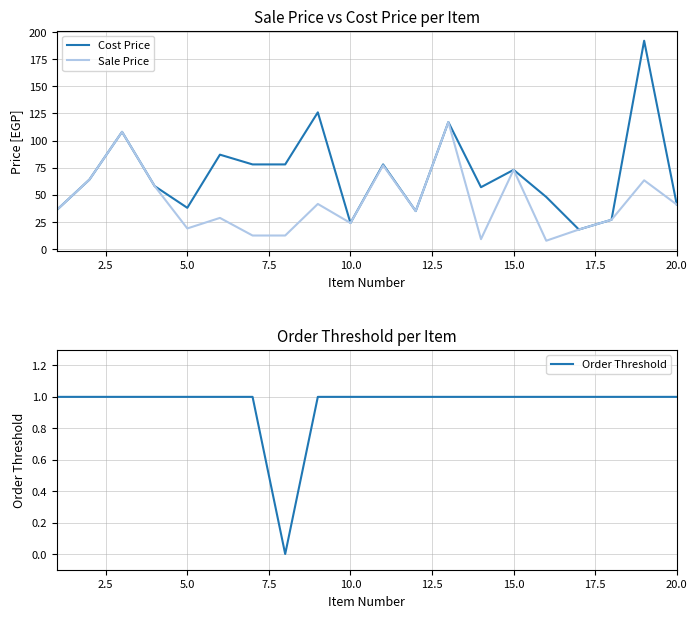

Reading left to right, list all the values displayed in this chart.

Cost Price: 36.0	64.0	108.0	58.0	38.0	87.0	78.0	78.0	126.0	24.0	78.0	35.0	117.0	57.0	73.0	48.0	18.0	27.0	192.0	41.0
Sale Price: 36.0	64.0	108.0	58.0	19.0	28.7	12.5	12.5	41.6	24.0	77.2	35.0	117.0	9.1	73.0	7.7	18.0	27.0	63.4	41.0
Order Threshold: 1.0	1.0	1.0	1.0	1.0	1.0	1.0	0.0	1.0	1.0	1.0	1.0	1.0	1.0	1.0	1.0	1.0	1.0	1.0	1.0